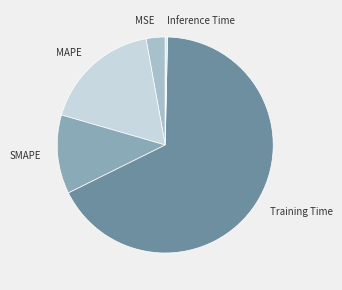

Rank the categories by value from highest to lowest.

Training Time, MAPE, SMAPE, MSE, Inference Time